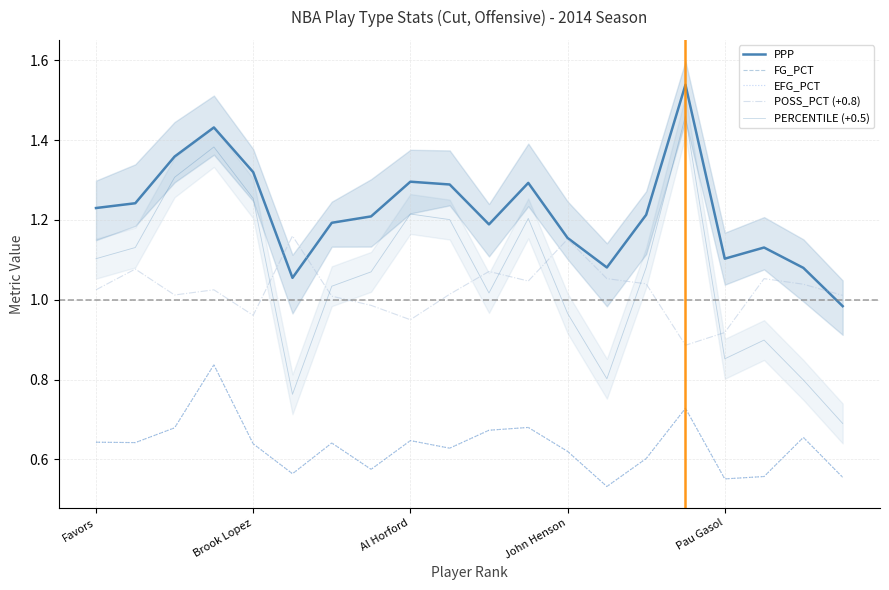

Rank the series at Pau Gasol from highest to lowest value.

PPP, POSS_PCT (+0.8), PERCENTILE (+0.5), FG_PCT, EFG_PCT